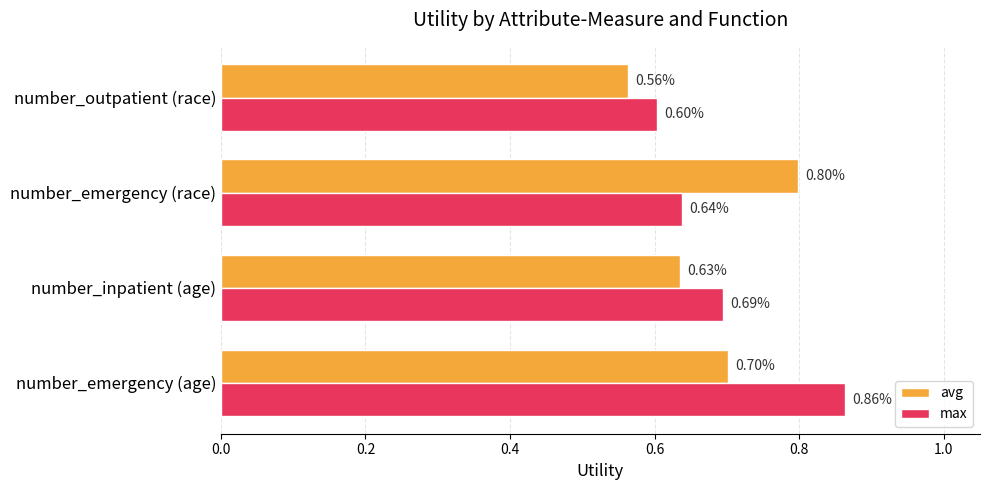

What is the average value of the avg series?

0.7